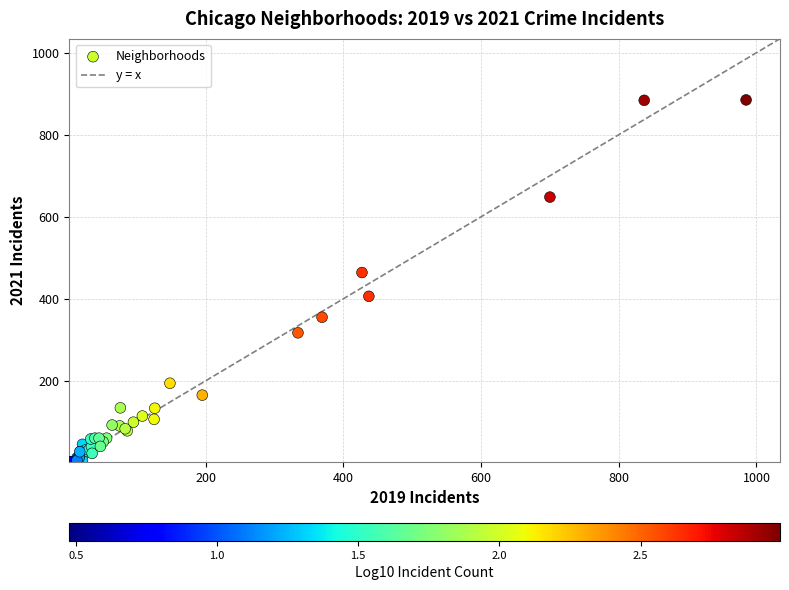

What Y value in the scatter plot is closest to 443?

464